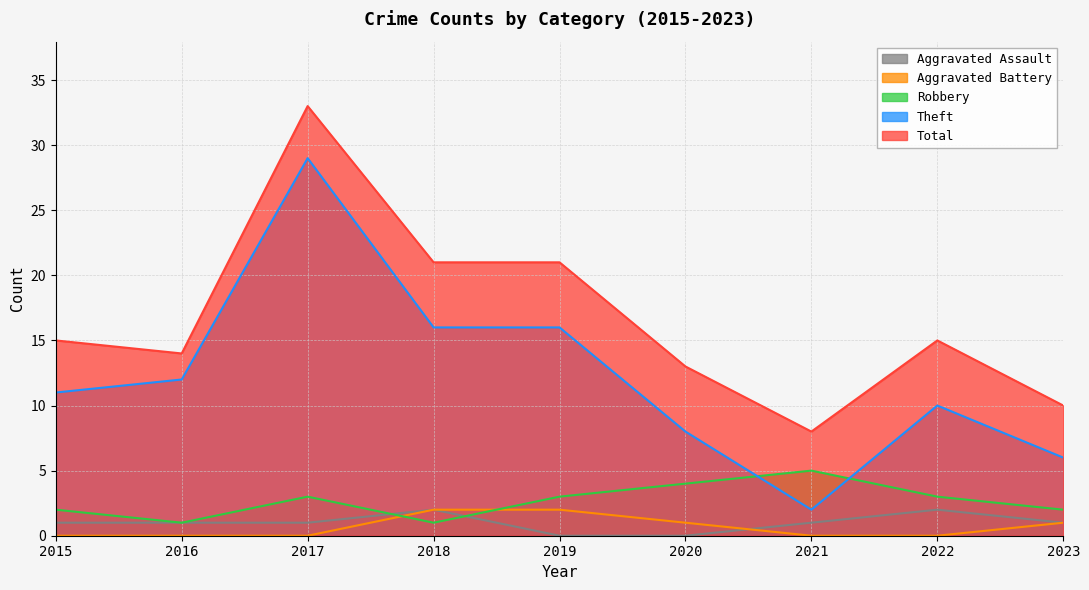

What are all the series names shown in the legend?

Aggravated Assault, Aggravated Battery, Robbery, Theft, Total